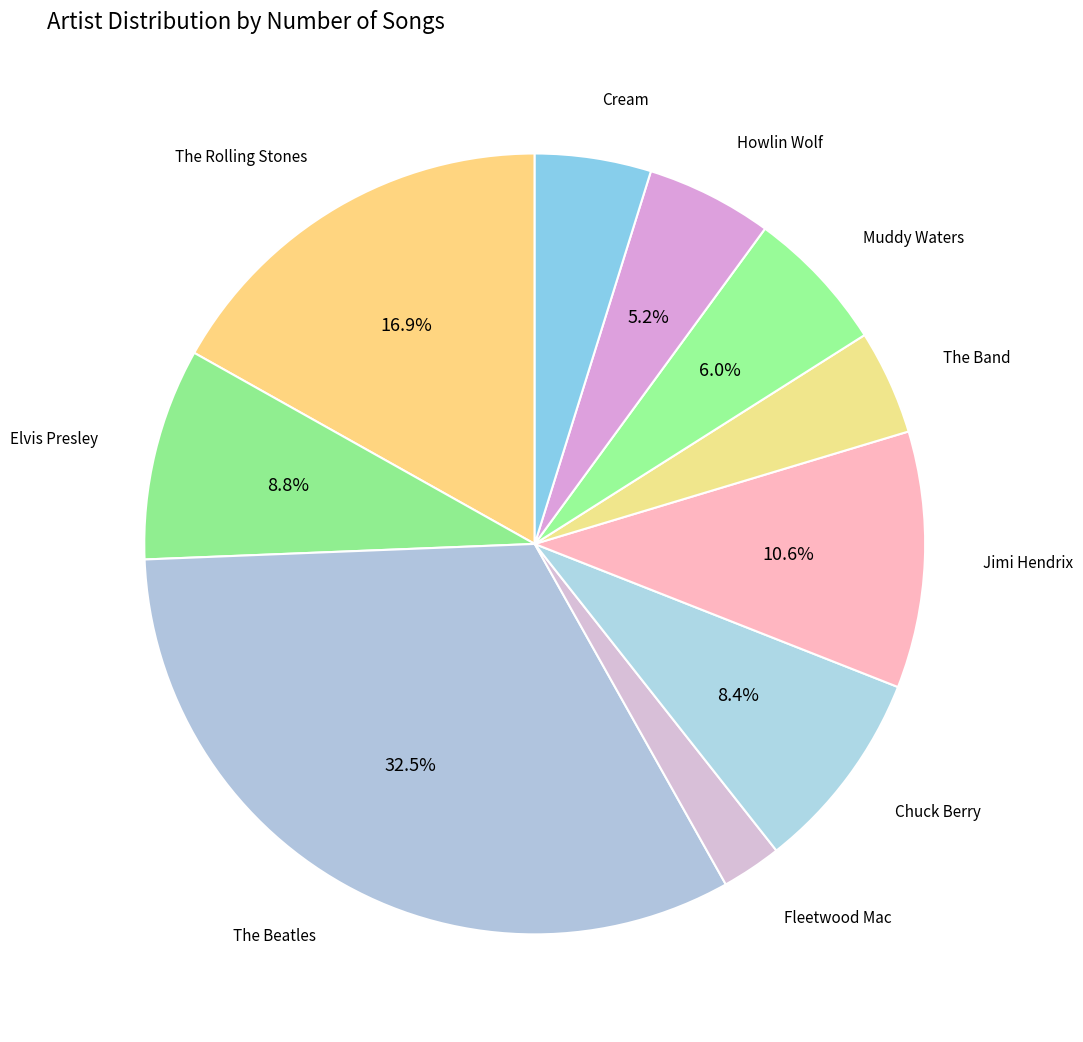

What is the largest slice in the pie chart?

The Beatles